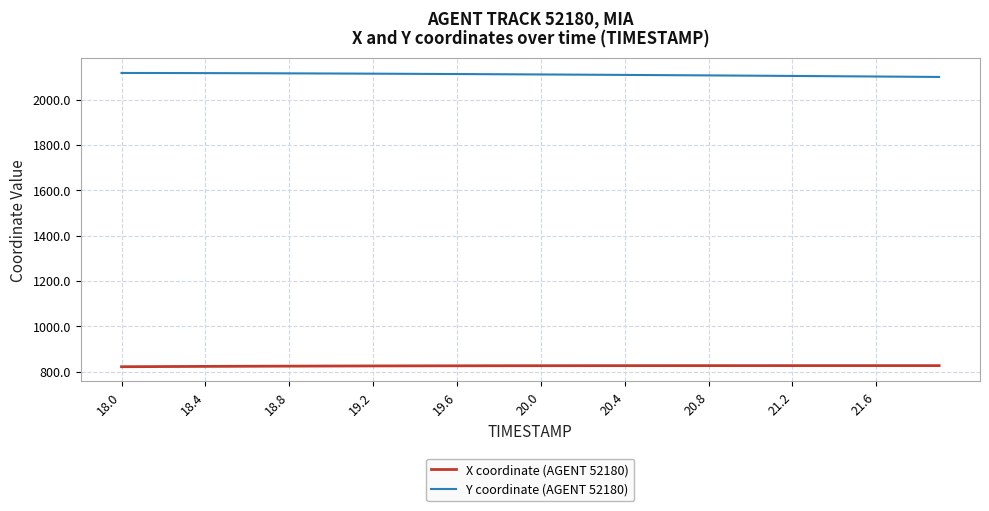

What are all the series names shown in the legend?

X coordinate (AGENT 52180), Y coordinate (AGENT 52180)